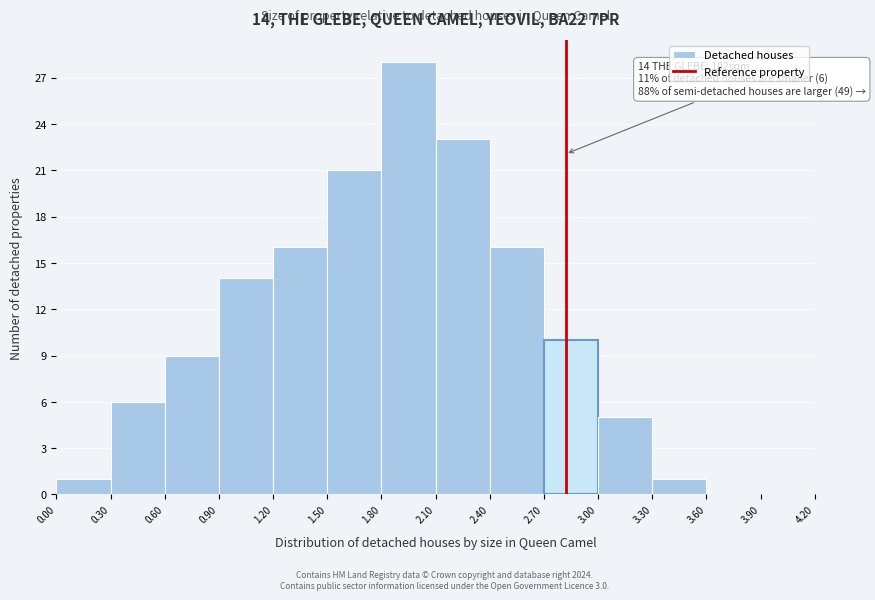

Which range on the x-axis has the tallest bar?

1.80 to 2.10